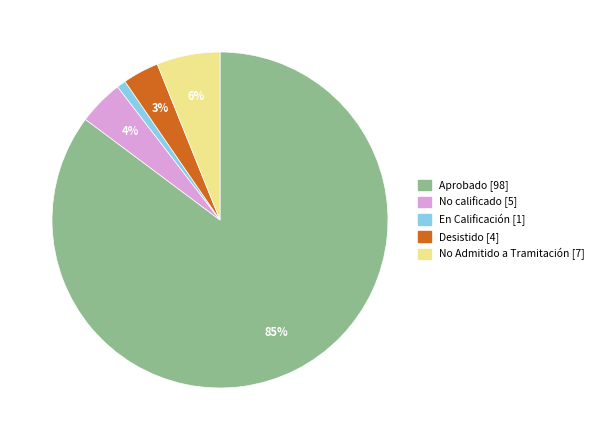

How many segments does this pie chart have?

5